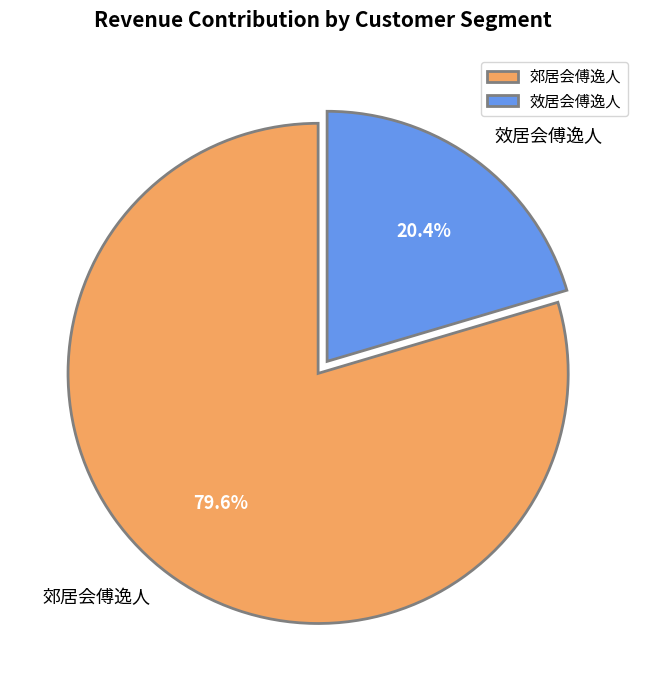

Rank the categories by value from highest to lowest.

郊居会傅逸人, 效居会傅逸人